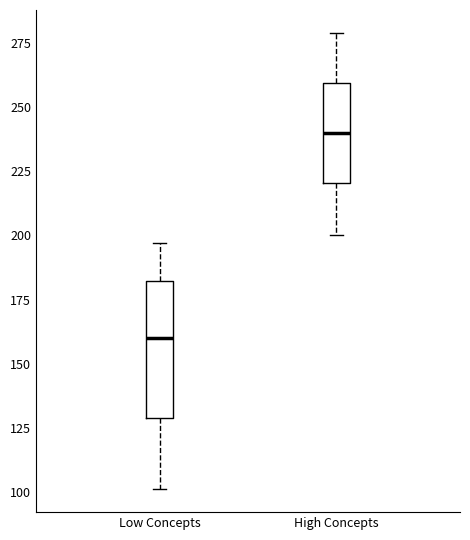

Reading left to right, read every box against the y-axis: the position of its median line, the range the box covers, and the ends of its whiskers. The values are not printed on the chart, so give them approximately, as read against the axis.

Low Concepts: median 160, box 130 to 180, whiskers 100 to 195
High Concepts: median 240, box 220 to 260, whiskers 200 to 280